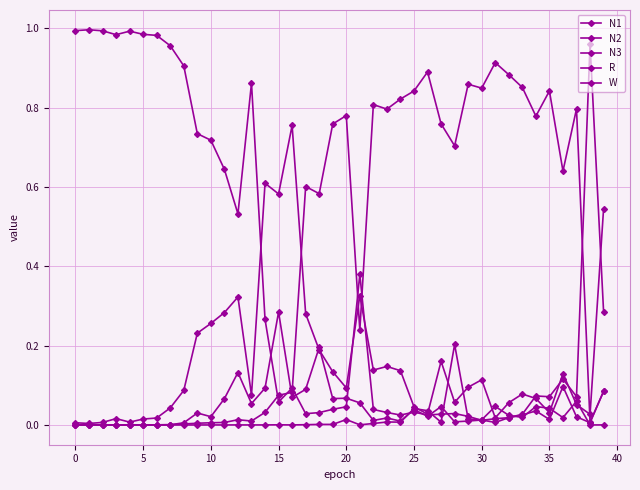

Where is N2 nearest to the value 0?

5